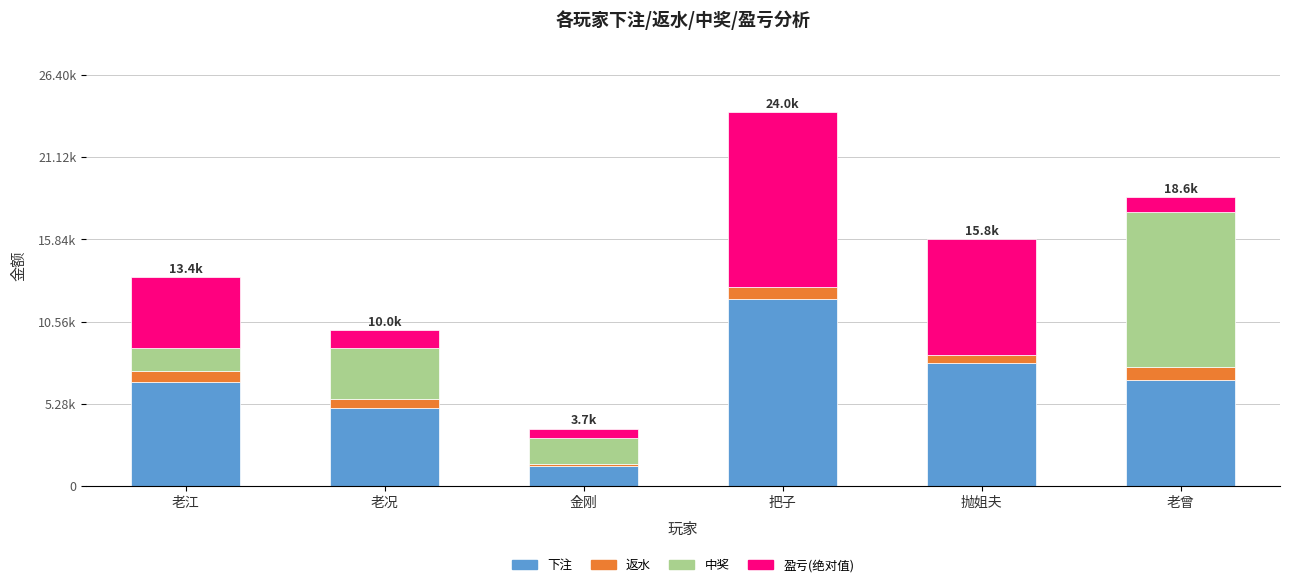

What is the difference between the 盈亏(绝对值) values at 老曾 and 抛姐夫?

6451.4